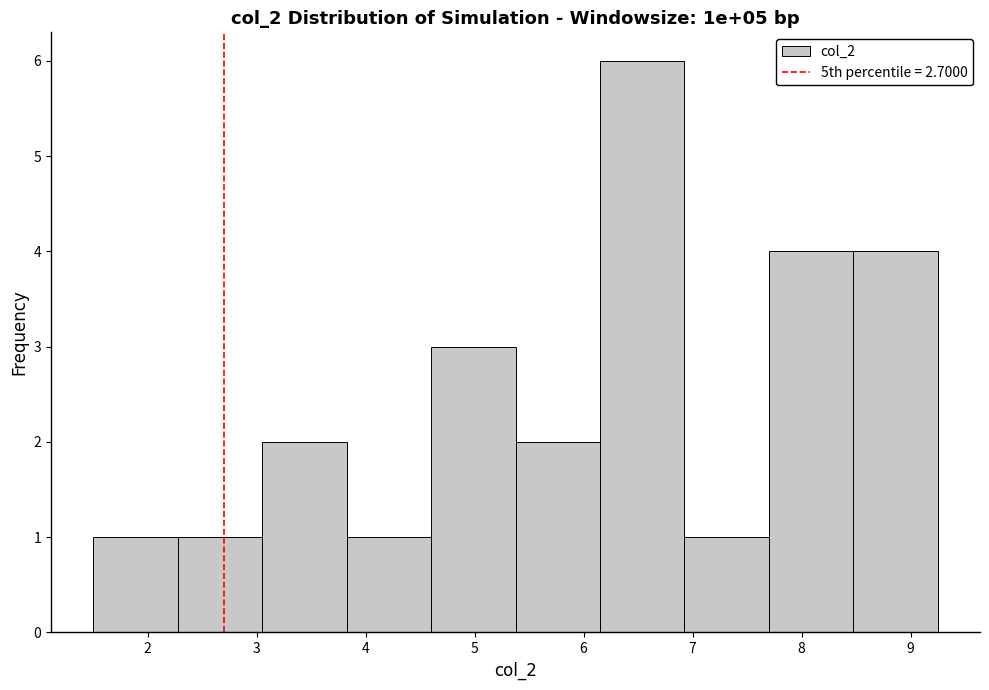

Over which range of the x-axis is the bar tallest?

6.2 to 6.9